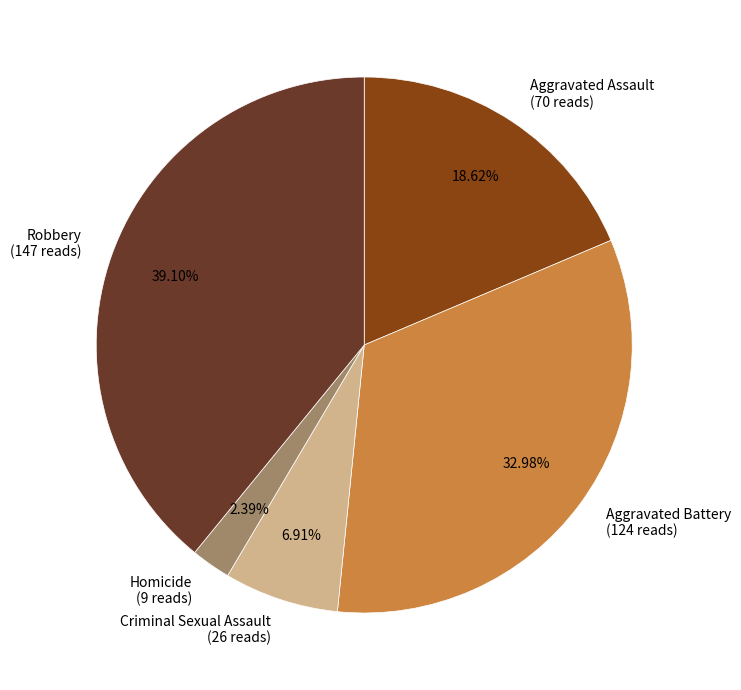

Combined, do Criminal Sexual Assault and Aggravated Battery account for over 50%?

No